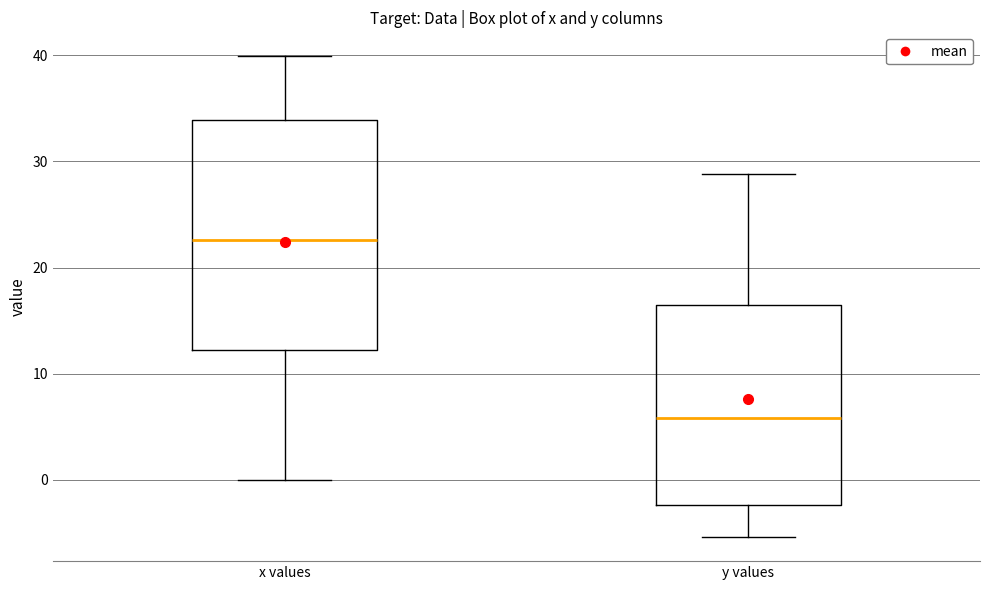

Reading left to right, read every box against the y-axis: the position of its median line, the range the box covers, and the ends of its whiskers. The values are not printed on the chart, so give them approximately, as read against the axis.

x values: median 23, box 12 to 34, whiskers 0 to 40
y values: median 6, box -2 to 16, whiskers -5 to 29